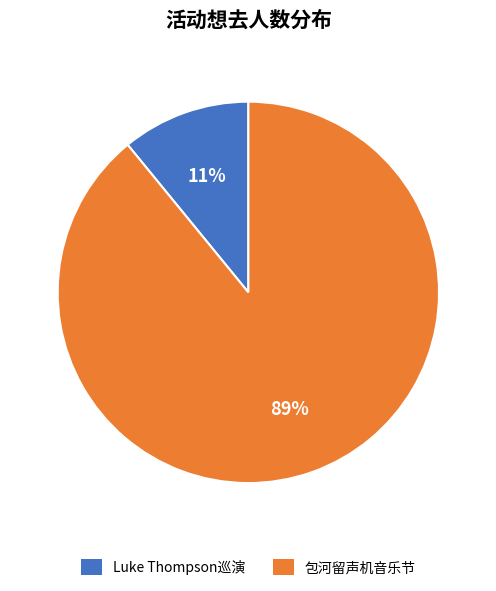

Is there any slice that represents more than half of the pie?

Yes